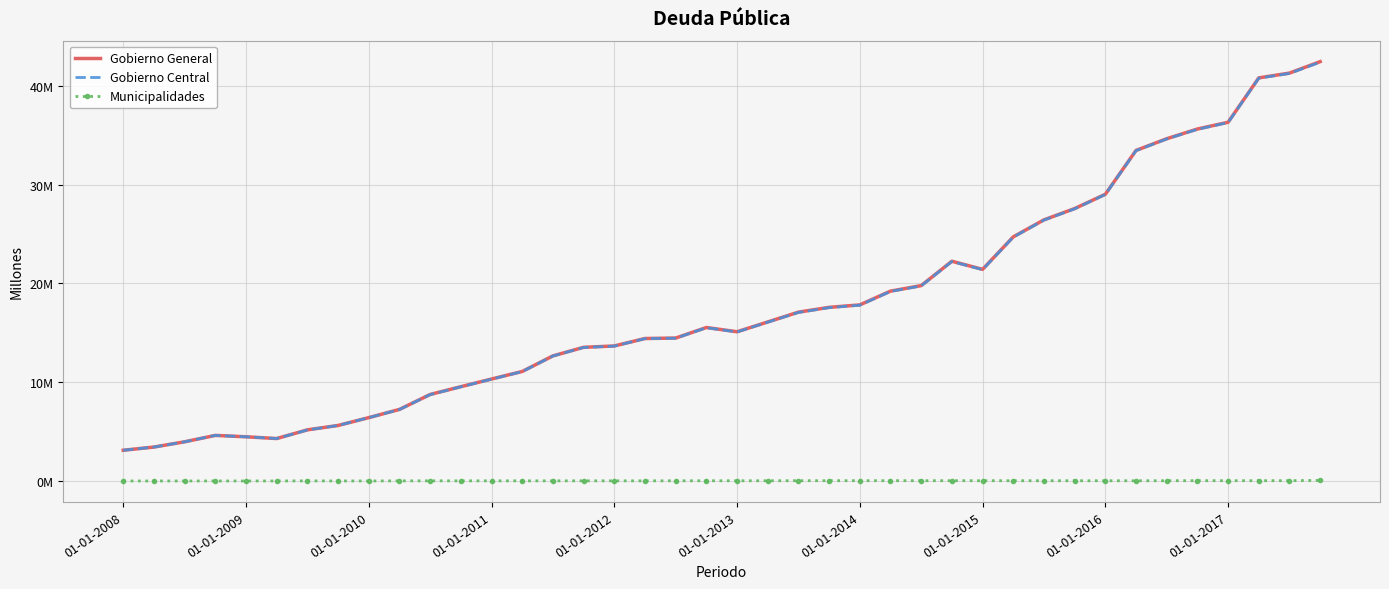

What are all the series names shown in the legend?

Gobierno General, Gobierno Central, Municipalidades